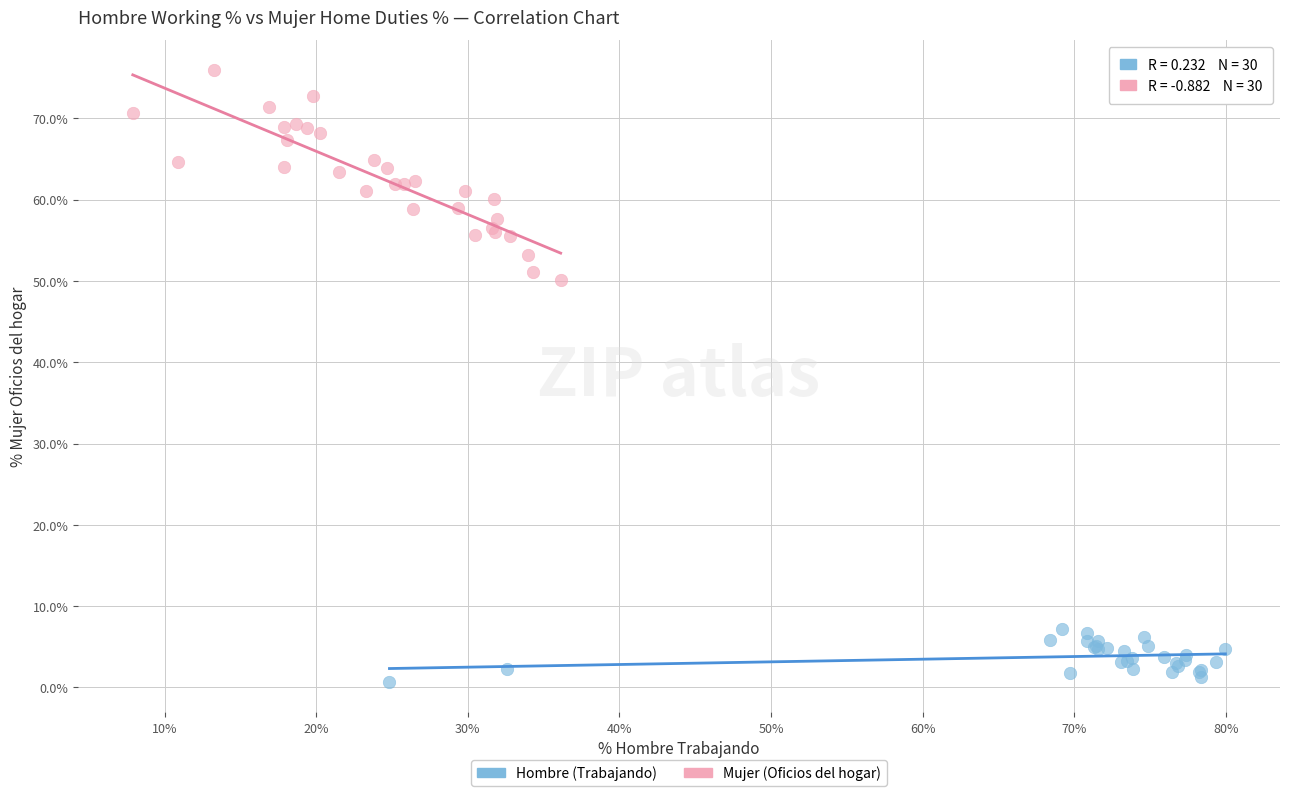

Which series contains the lowest Y value?

Hombre (Trabajando)